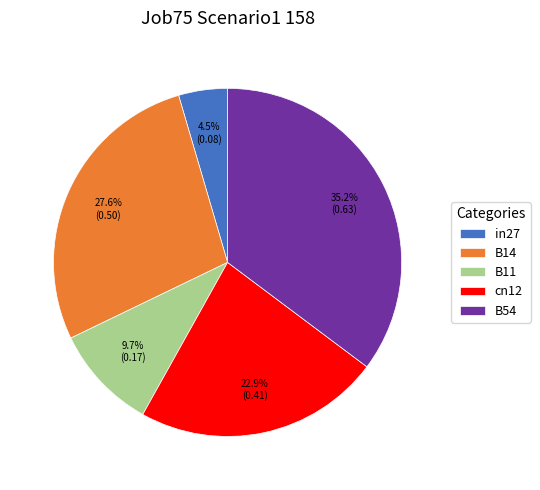

Rank the categories by value from lowest to highest.

in27, B11, cn12, B14, B54